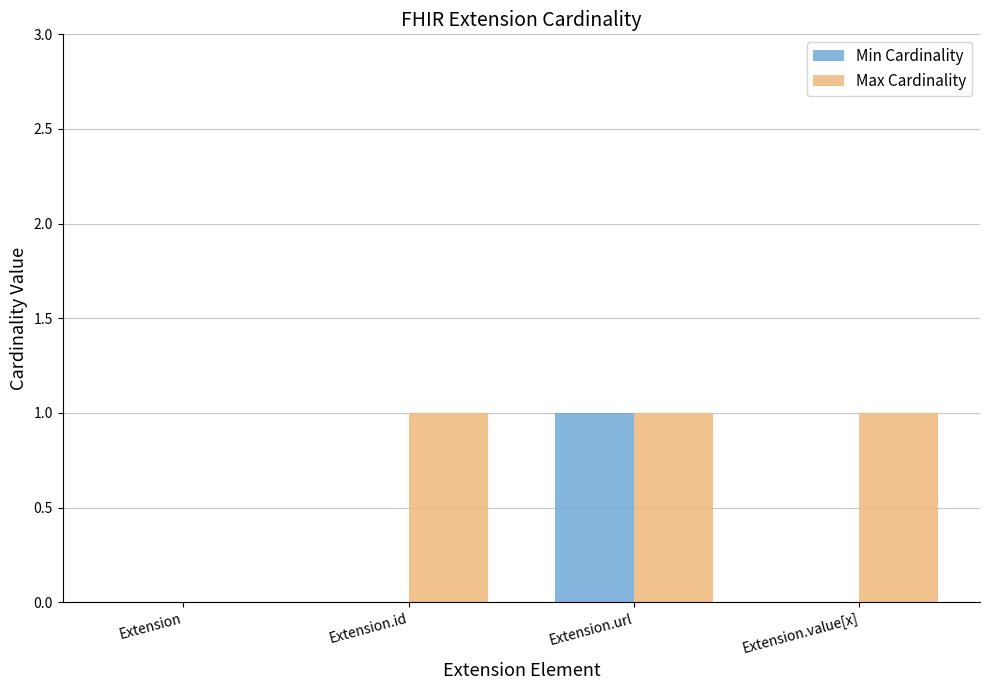

Between Extension and Extension.id, which series saw the biggest shift?

Max Cardinality